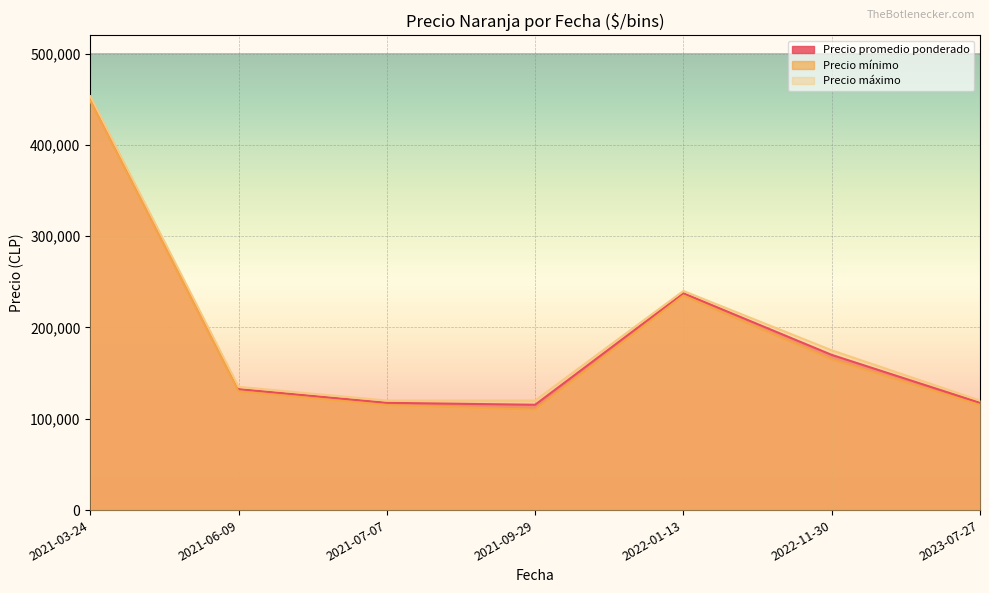

Which label corresponds to the largest value in the chart?

2021-03-24